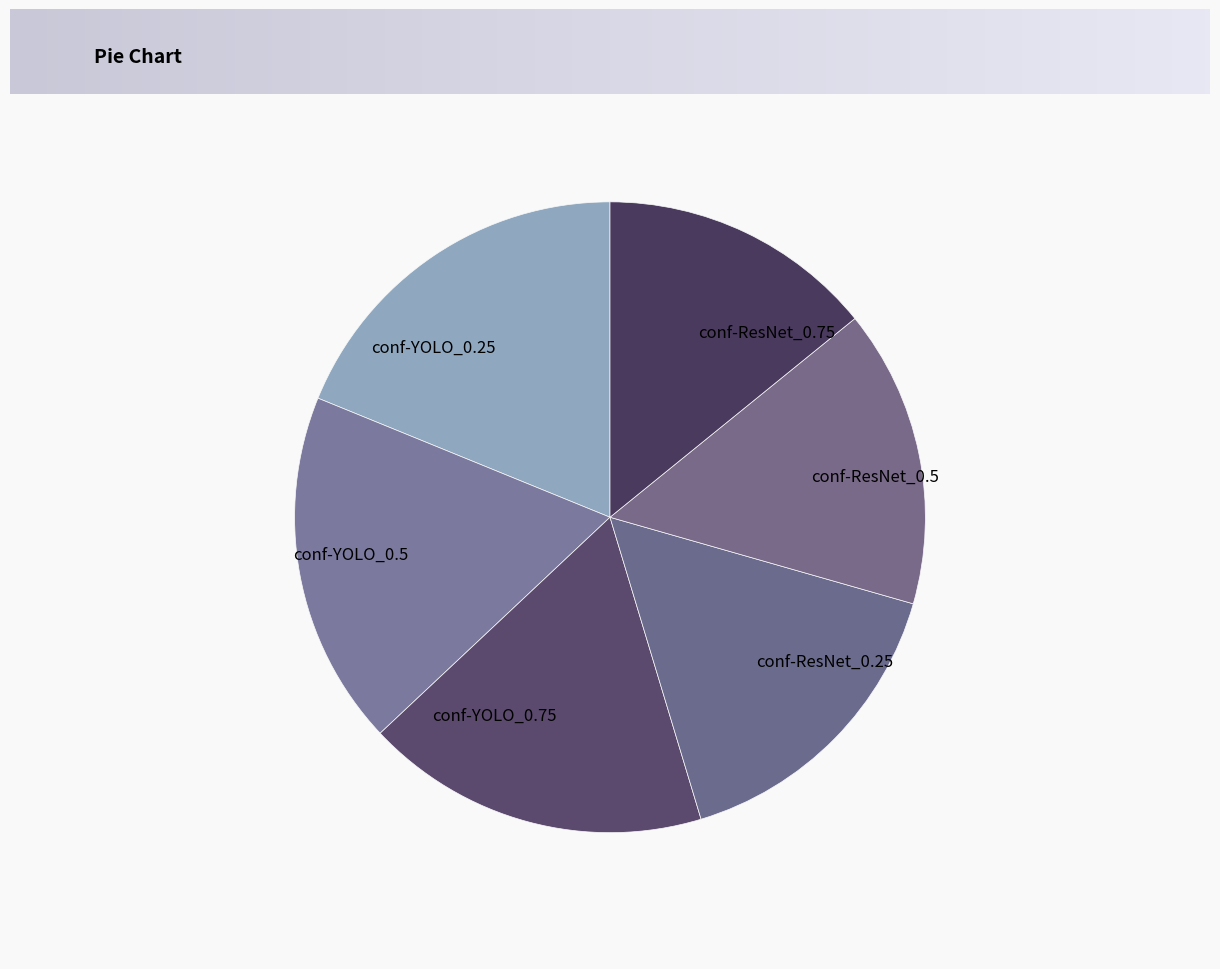

Rank the categories by value from highest to lowest.

conf-YOLO_0.25, conf-YOLO_0.5, conf-YOLO_0.75, conf-ResNet_0.25, conf-ResNet_0.5, conf-ResNet_0.75